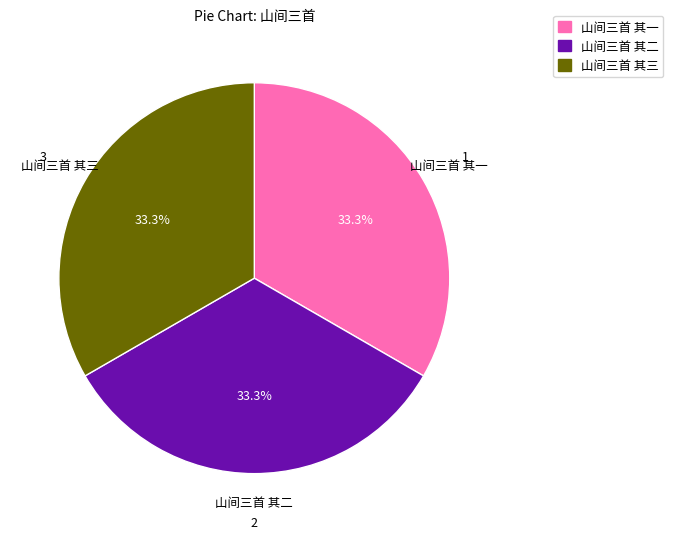

How much of the chart is everything except 山间三首 其二?

66.7%